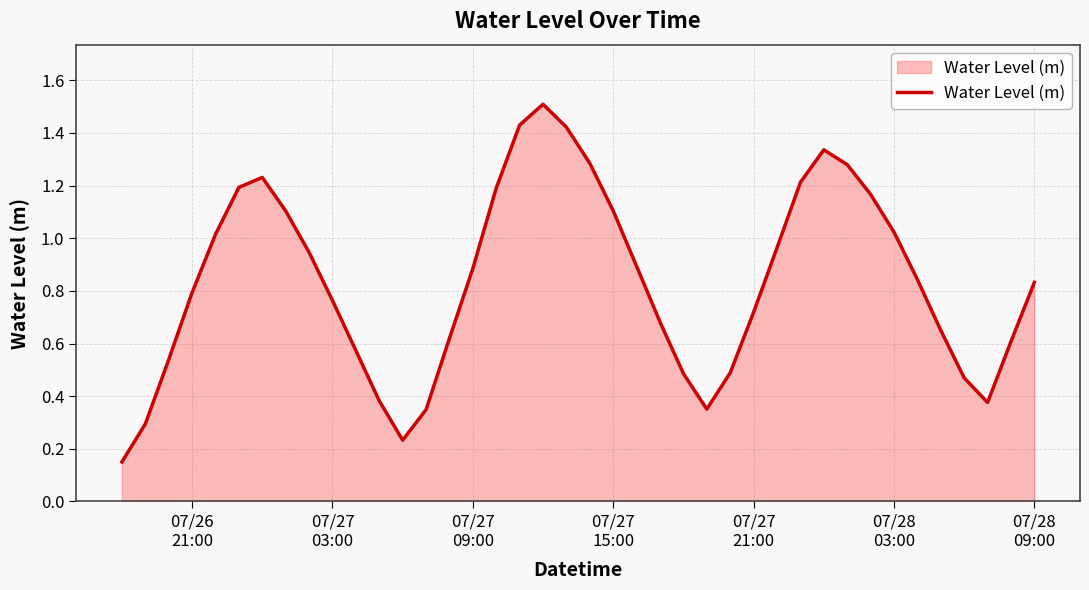

What is the maximum value shown in the chart?

1.5